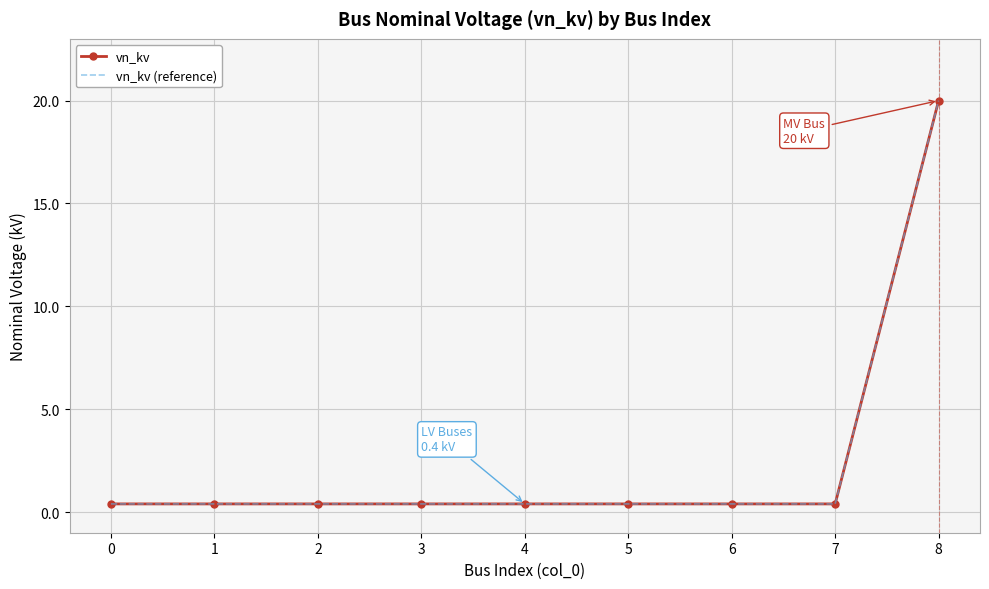

True or false: vn_kv and vn_kv (reference) intersect in this chart.

False